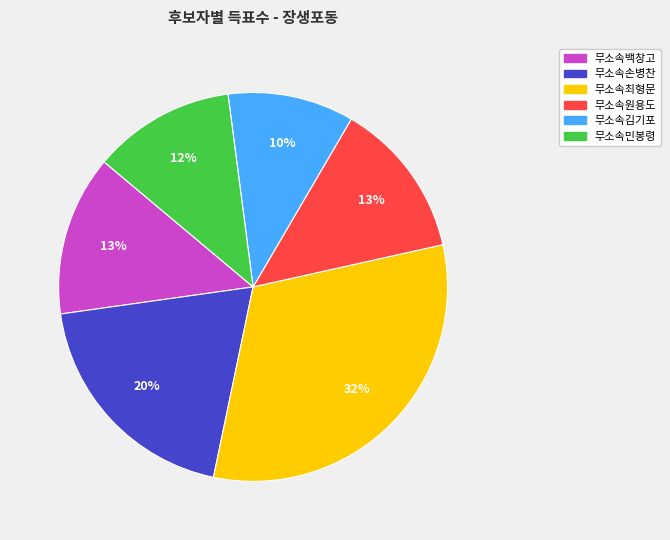

To the nearest percent, what is the combined percentage of 무소속원용도 and 무소속최형문?

45%